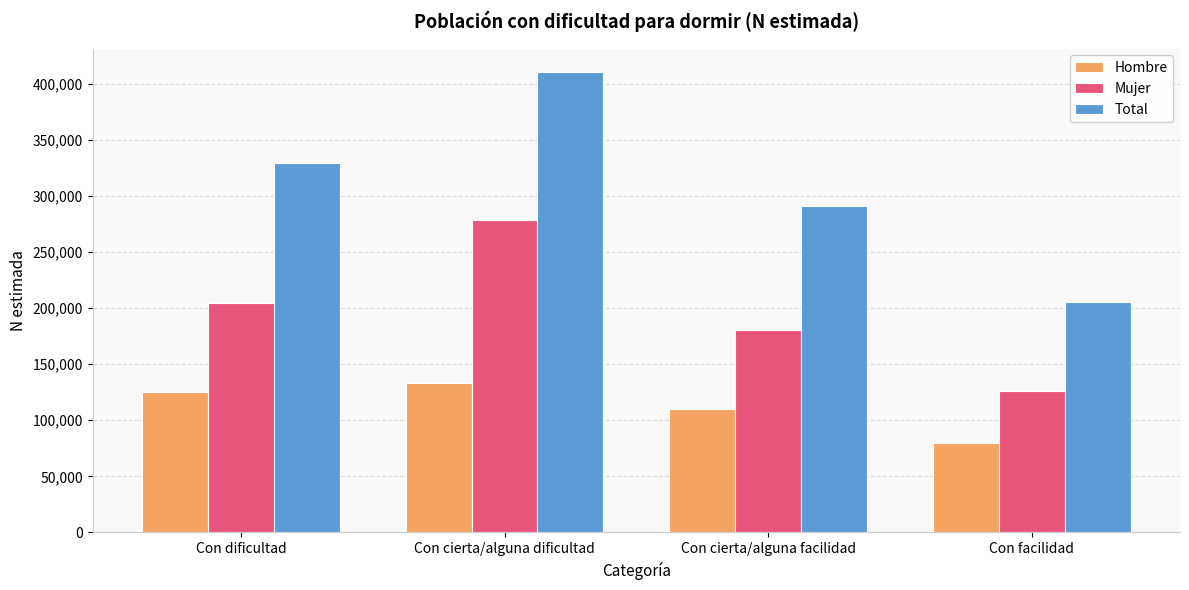

Rank the series by their average value, from highest to lowest.

Total, Mujer, Hombre